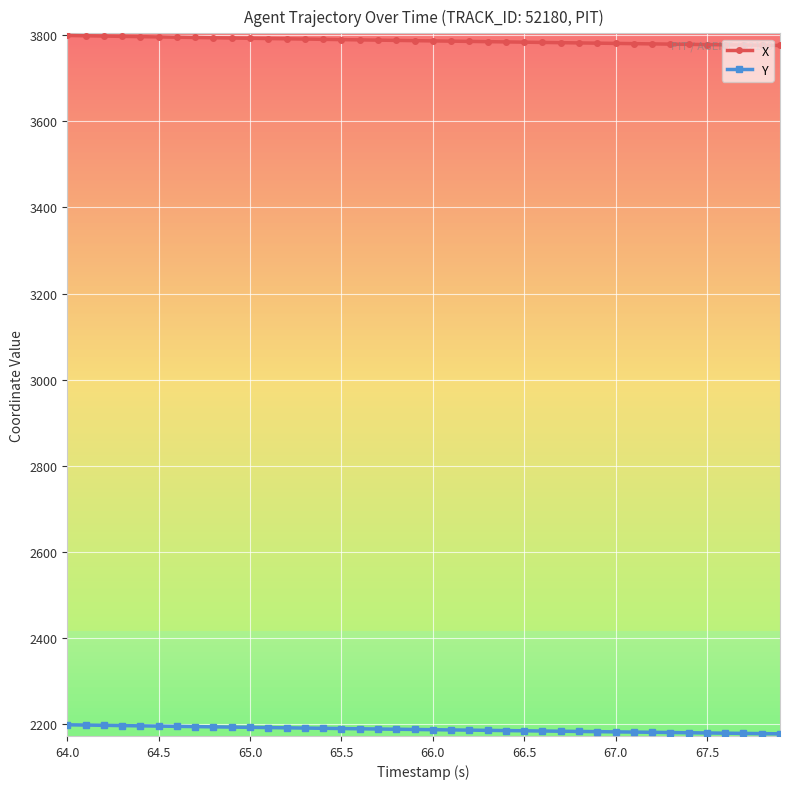

The value of X at 67.5 is 3778.2. True or false?

True